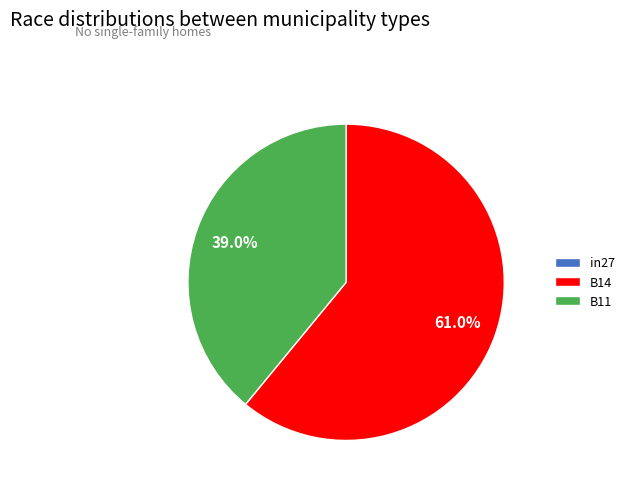

Which category has the biggest portion of the pie?

B14